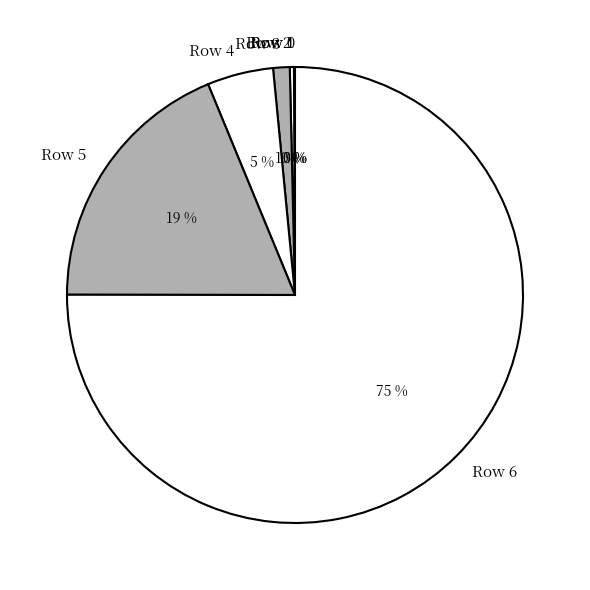

Is it true that Row 4 is 5% of the pie?

True